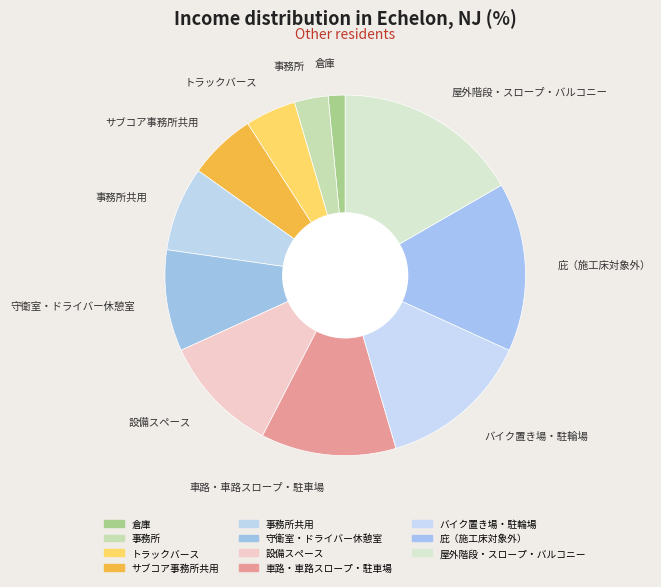

Which slice is the smallest?

倉庫